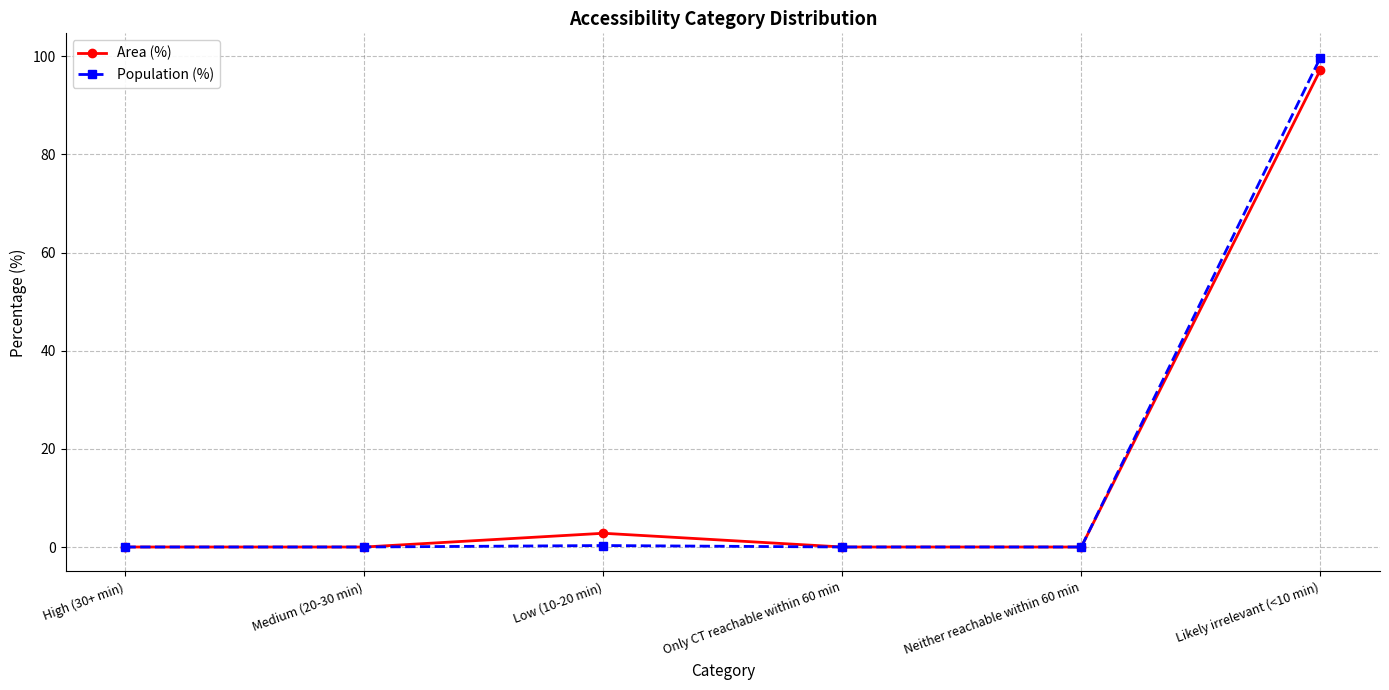

Read the Area (%) value at Likely irrelevant (<10 min).

97.2